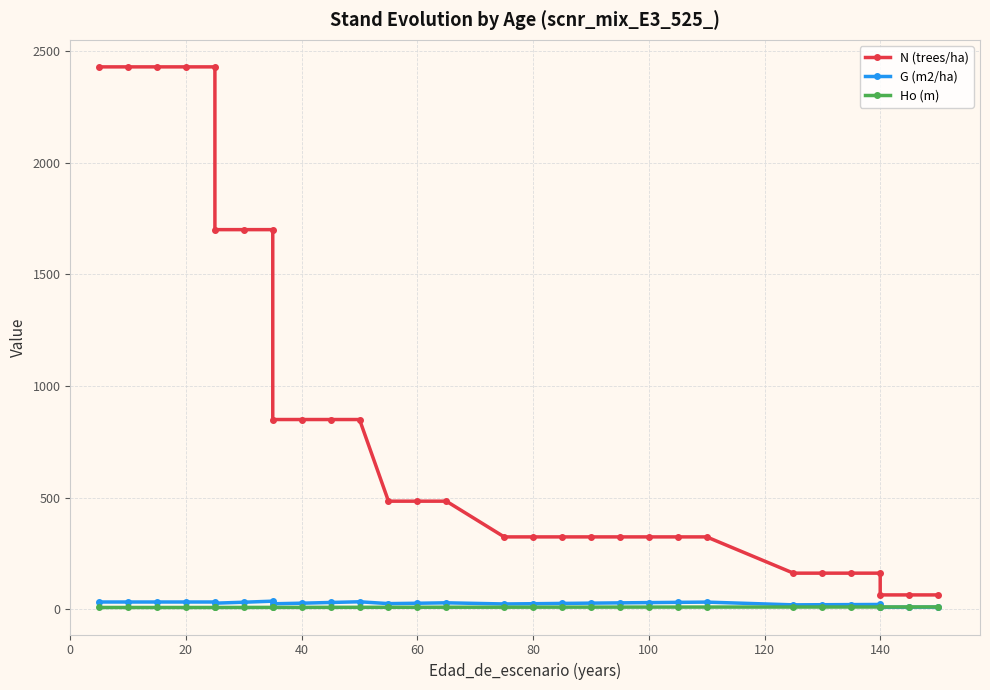

Is this an area chart (filled region under the line)?

No